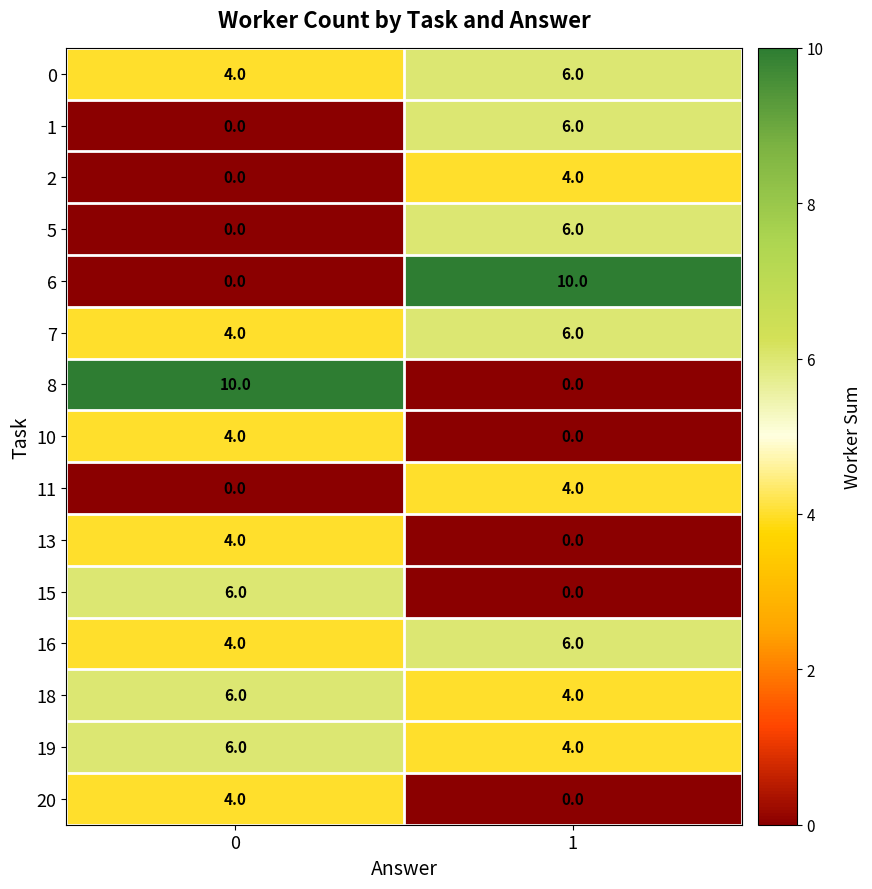

What is the sum of all 0 values?

10